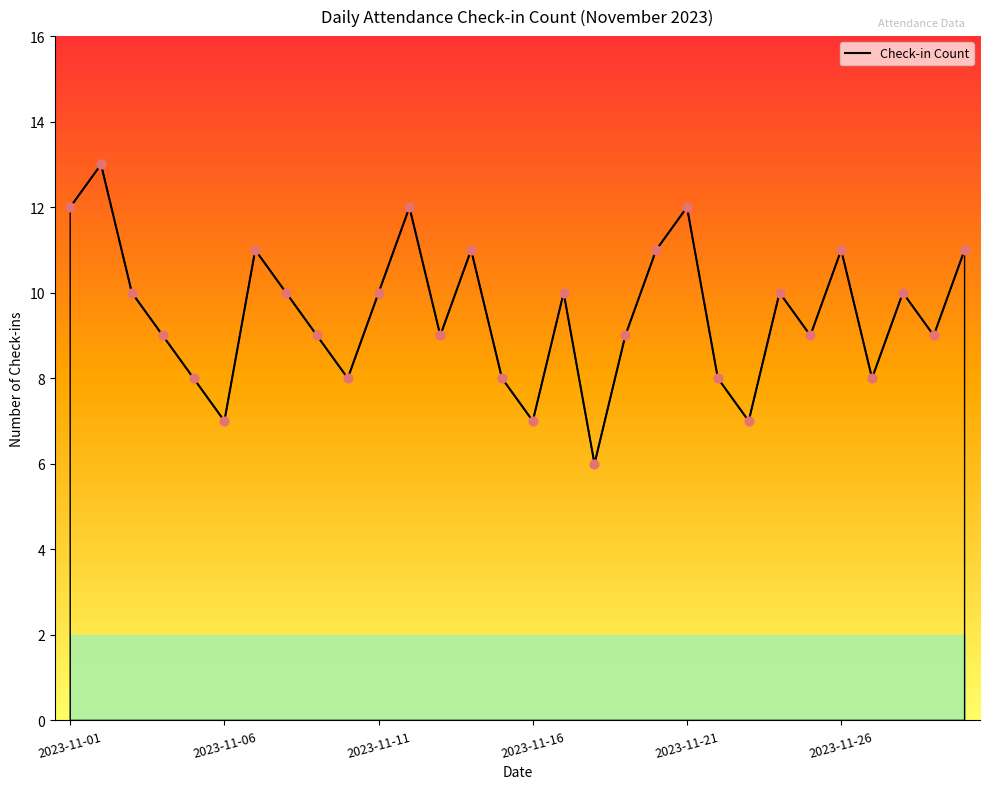

What is the greatest value displayed?

13